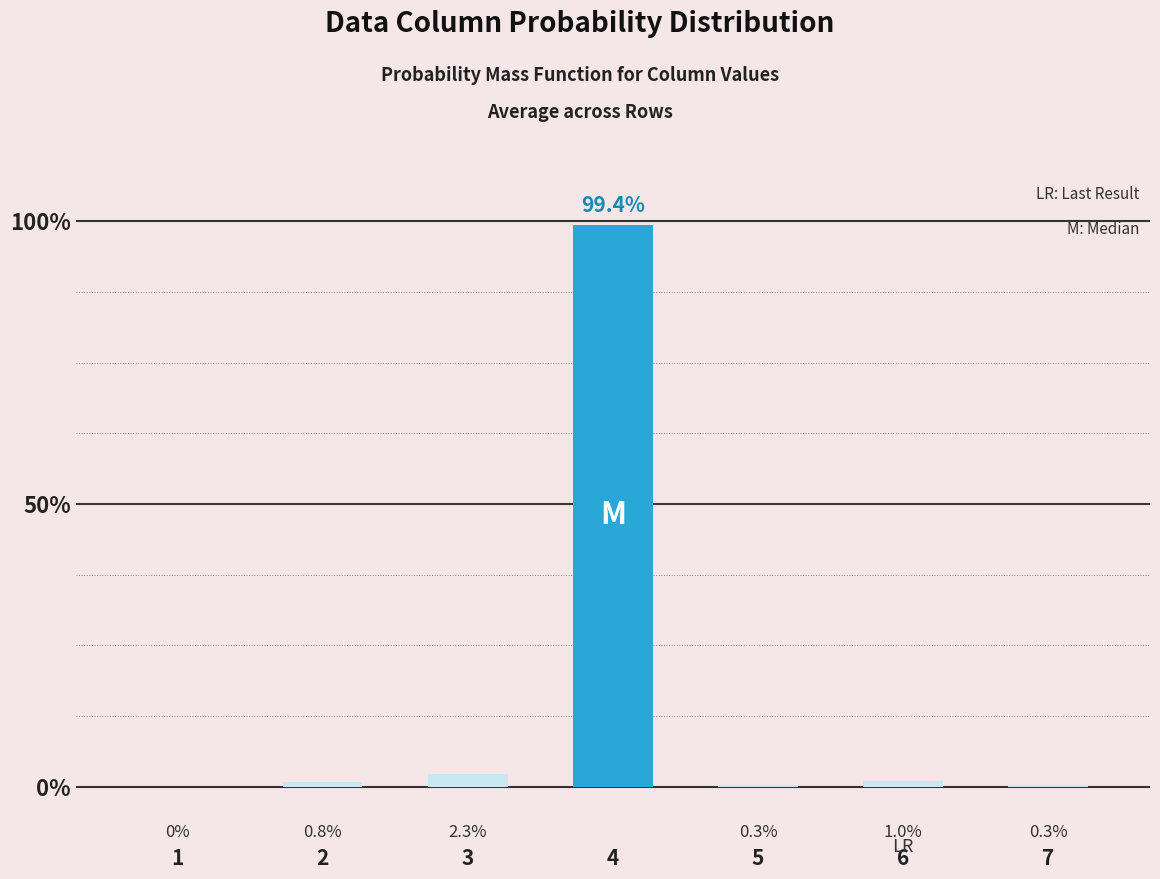

The chart shows a value of 99.4 at 4. True or false?

True